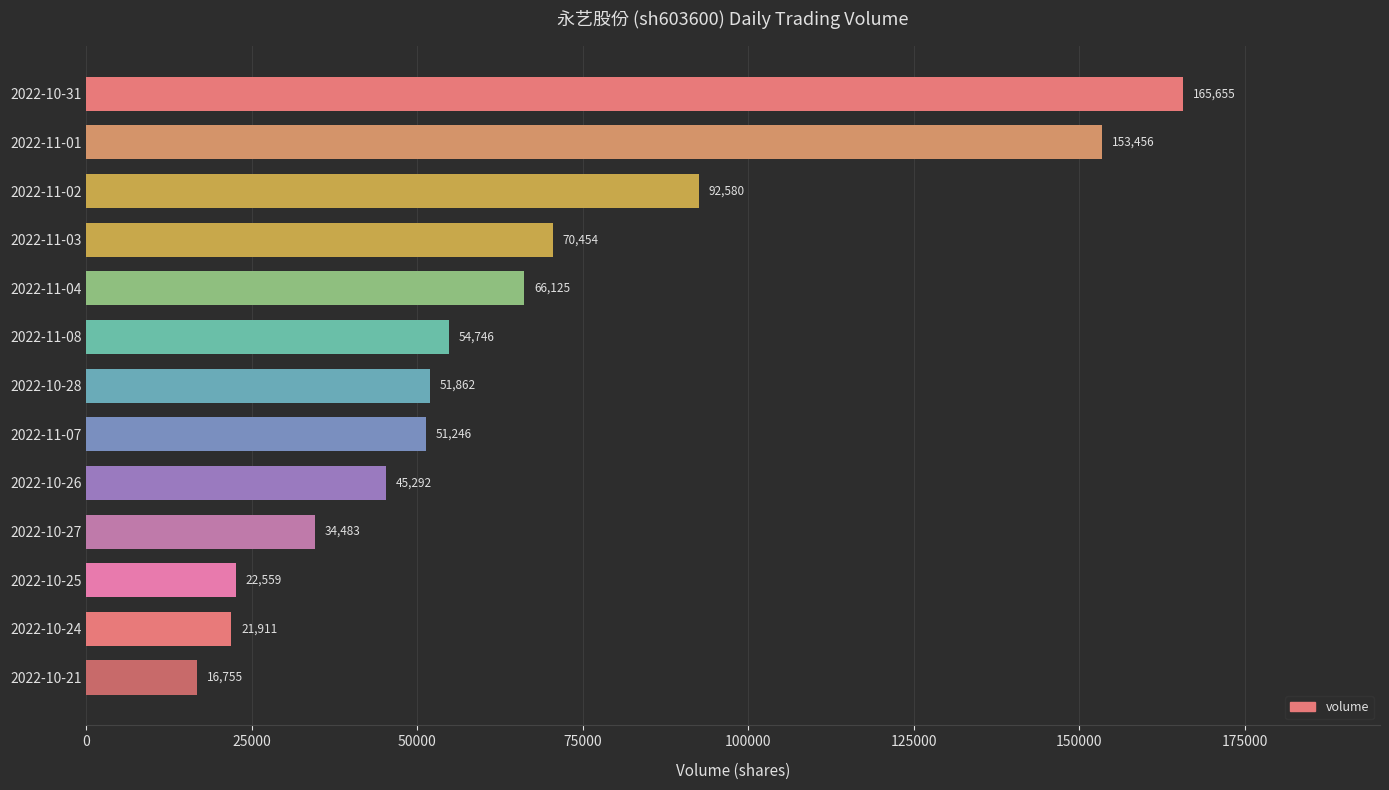

The chart shows a value of 66125 at 2022-11-04. True or false?

True